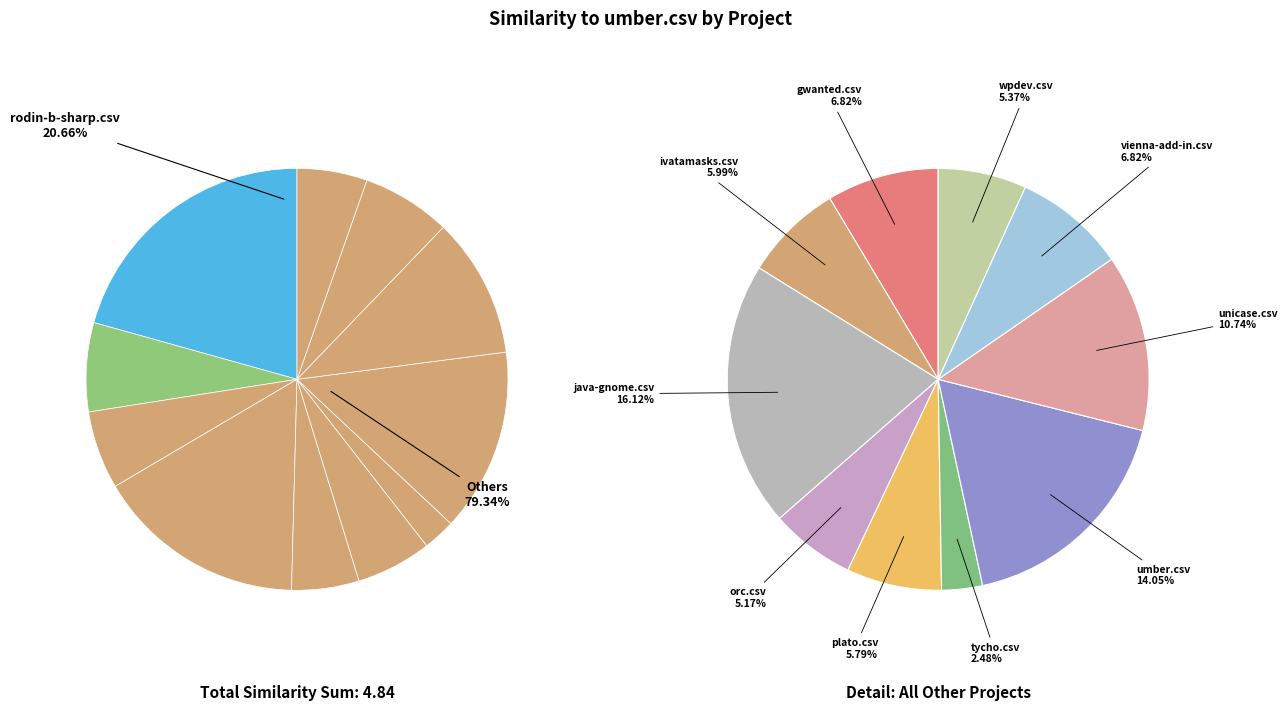

What percentage is the plato.csv slice, to the nearest percent?

6%